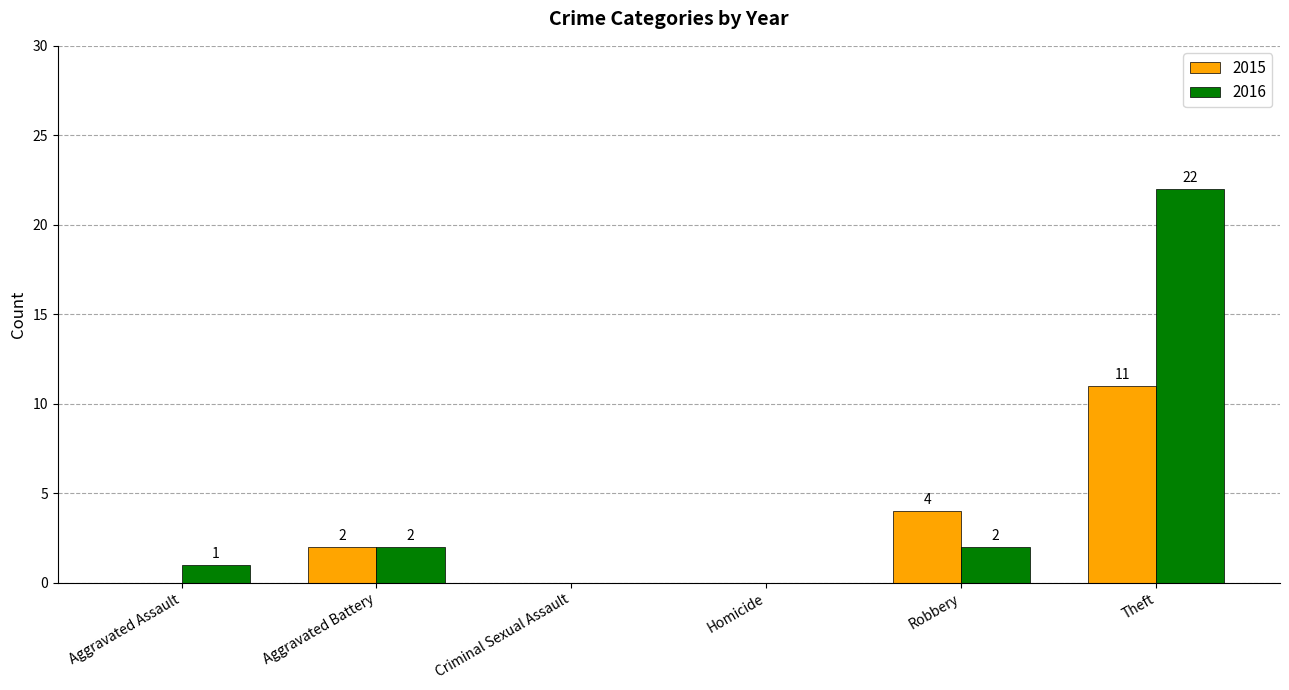

What is the sum of the 2016 values at Homicide and Theft?

22